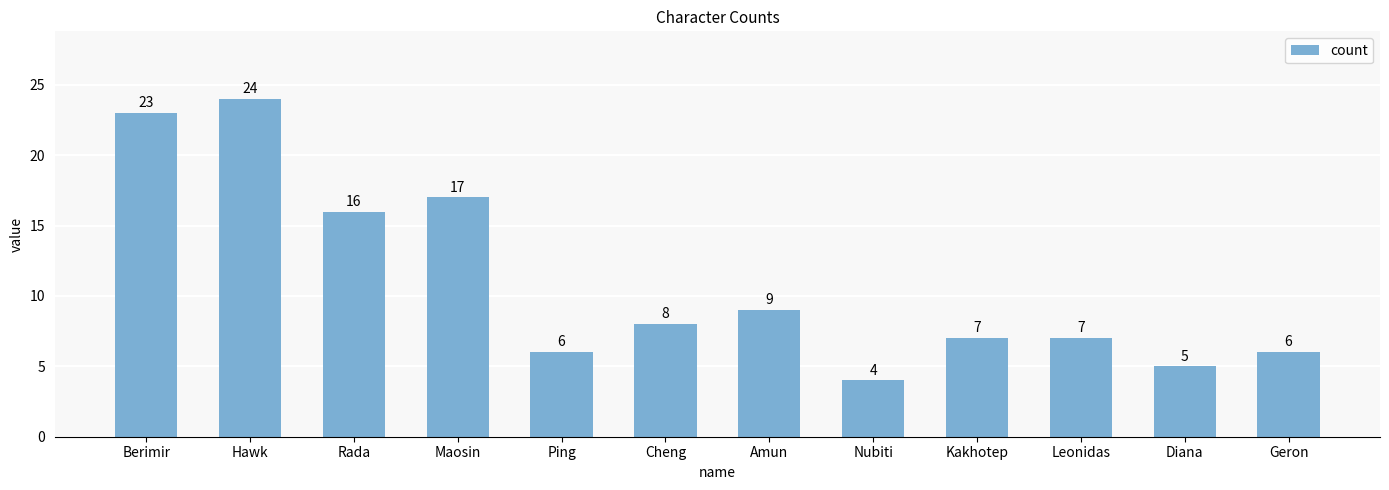

Read the value at Hawk.

24